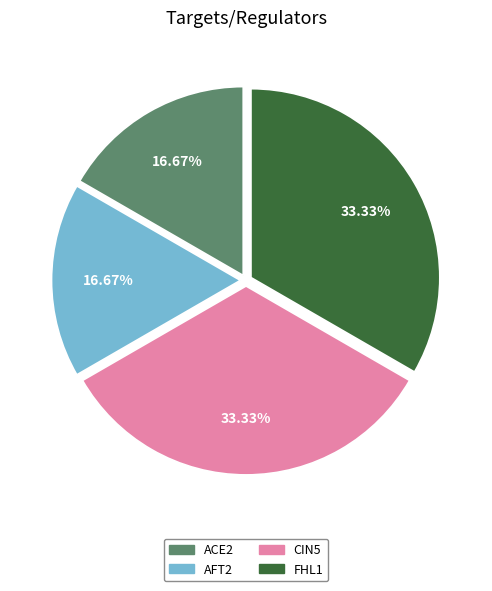

Approximately how many times larger is the value at CIN5 compared to AFT2?

2.0